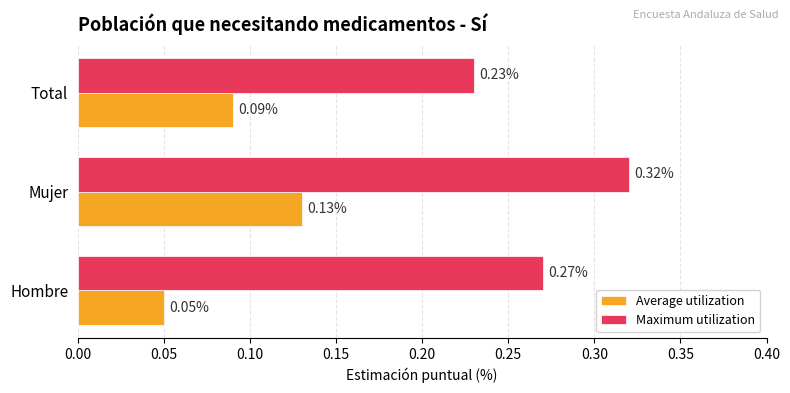

Count the Average utilization values in the range 0 to 1.

3